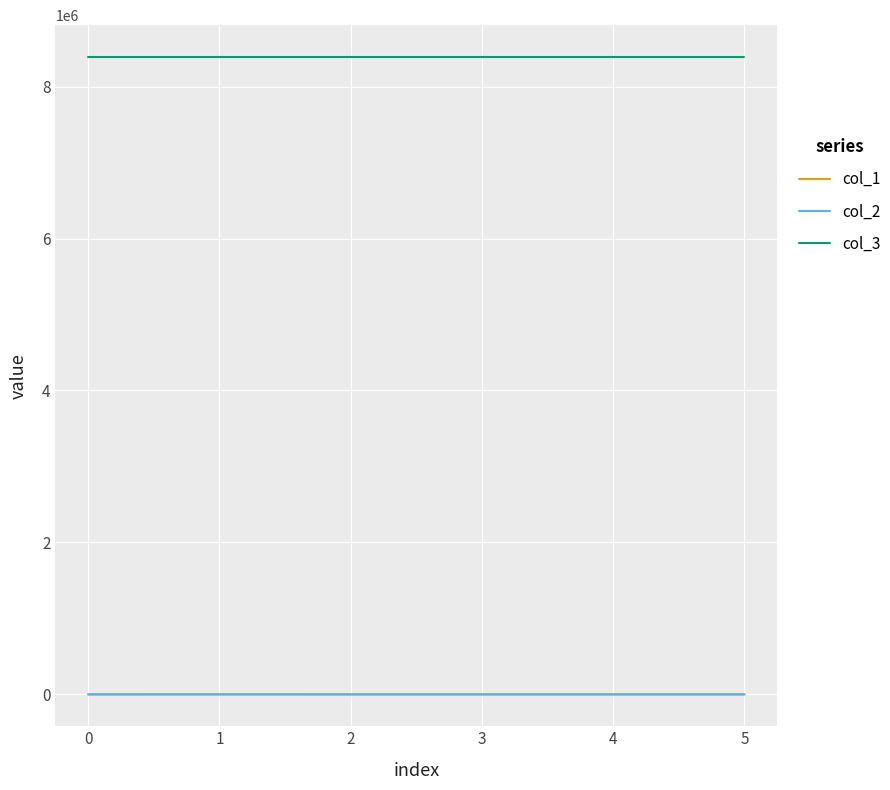

Which series has the largest range (max minus min)?

col_1